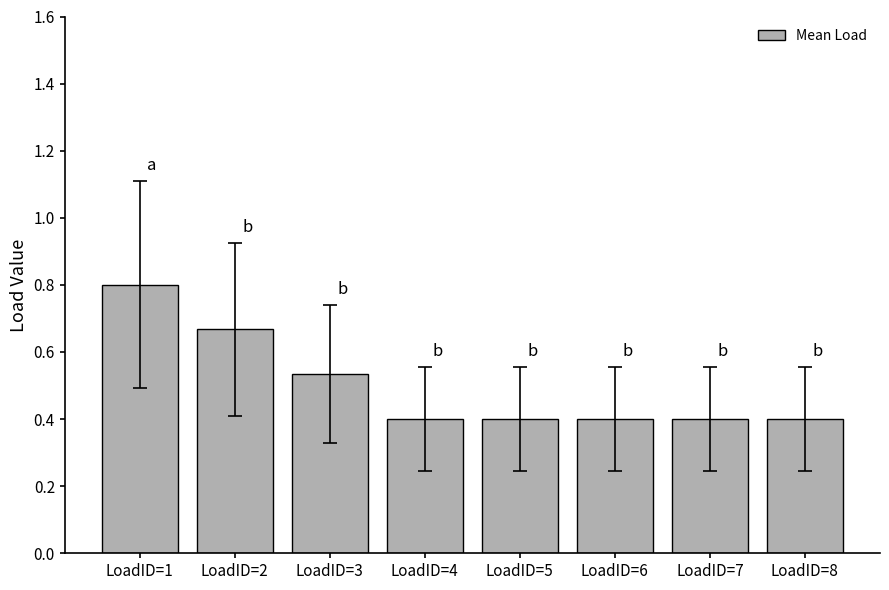

True or false: the data shows 0.8 at LoadID=3.

False